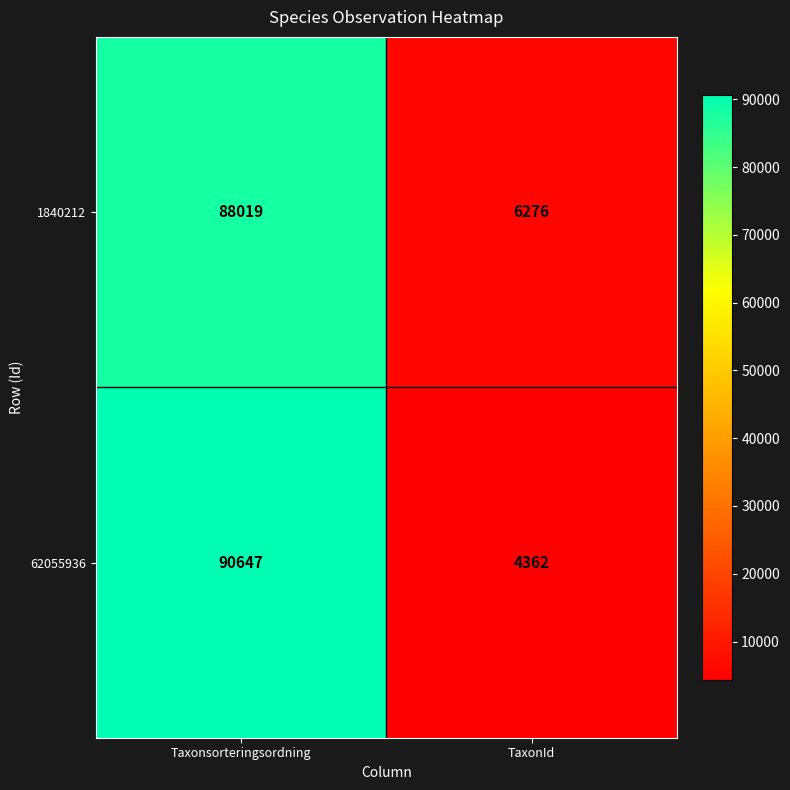

What is the greatest value displayed?

90647